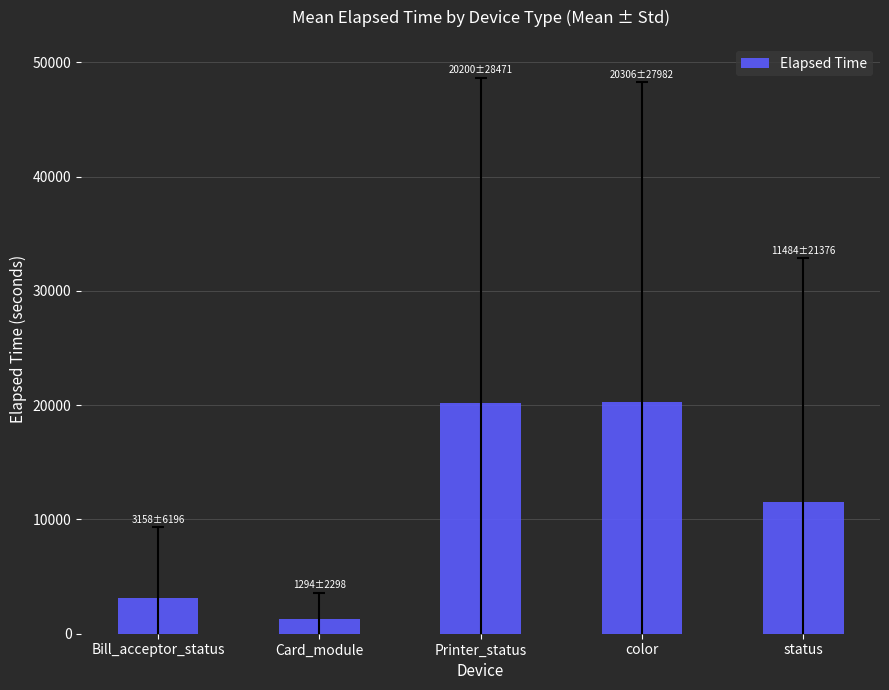

What is the sum of all values?

56442